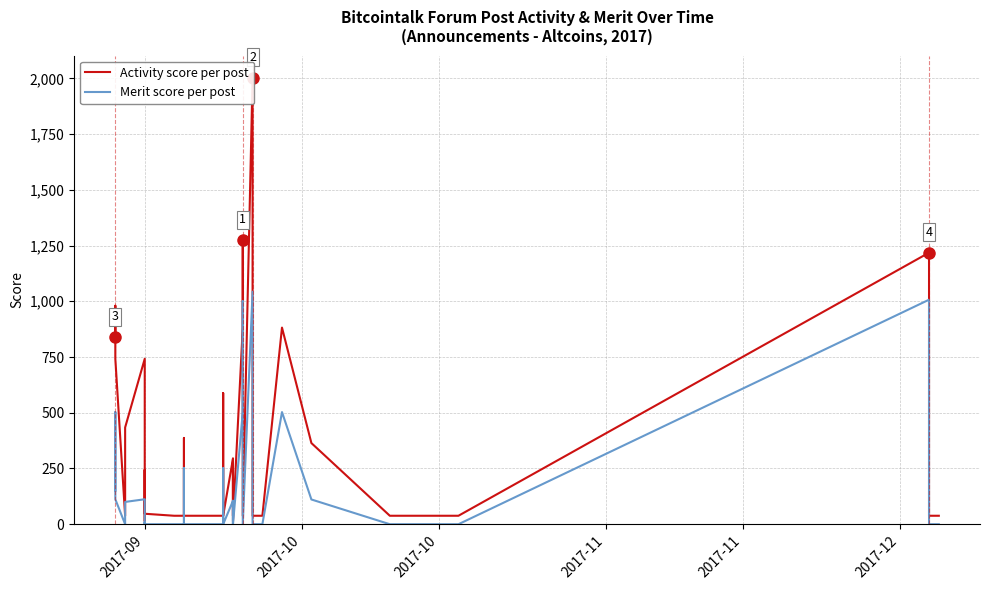

True or false: Merit score per post has a value of 380 at 2017-10.

False